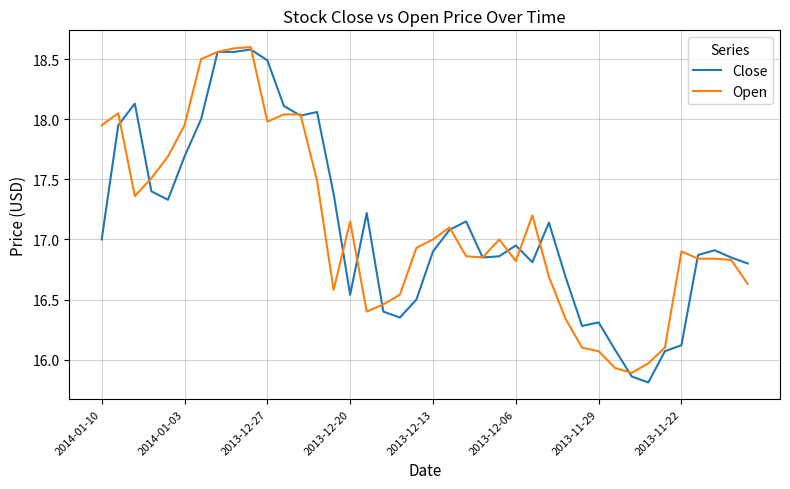

What is the smallest value displayed?

15.8